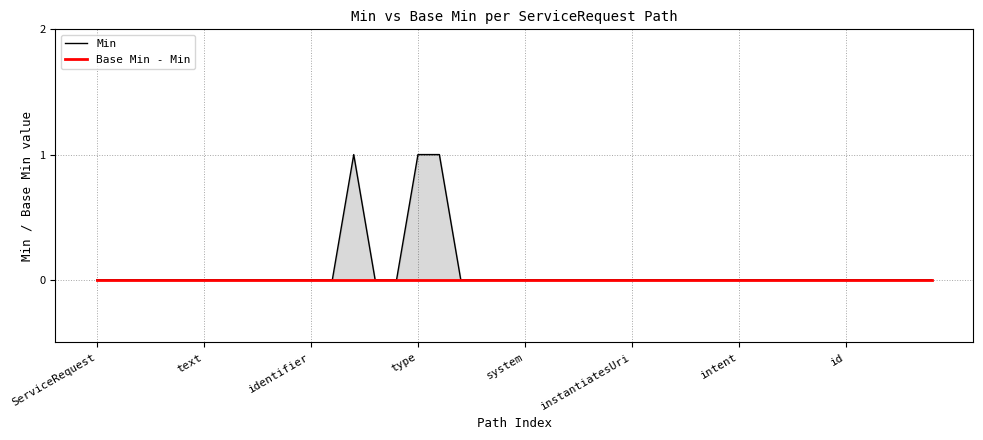

Count the Min values in the range 0 to 1.

40